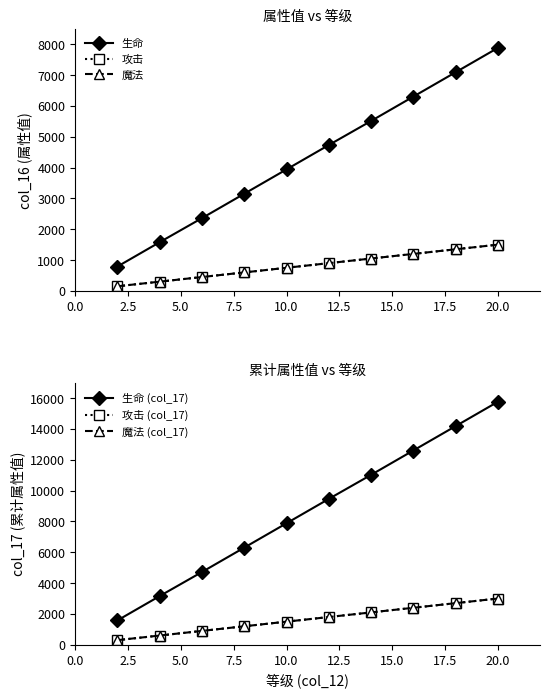

How many lines are shown in the chart?

6